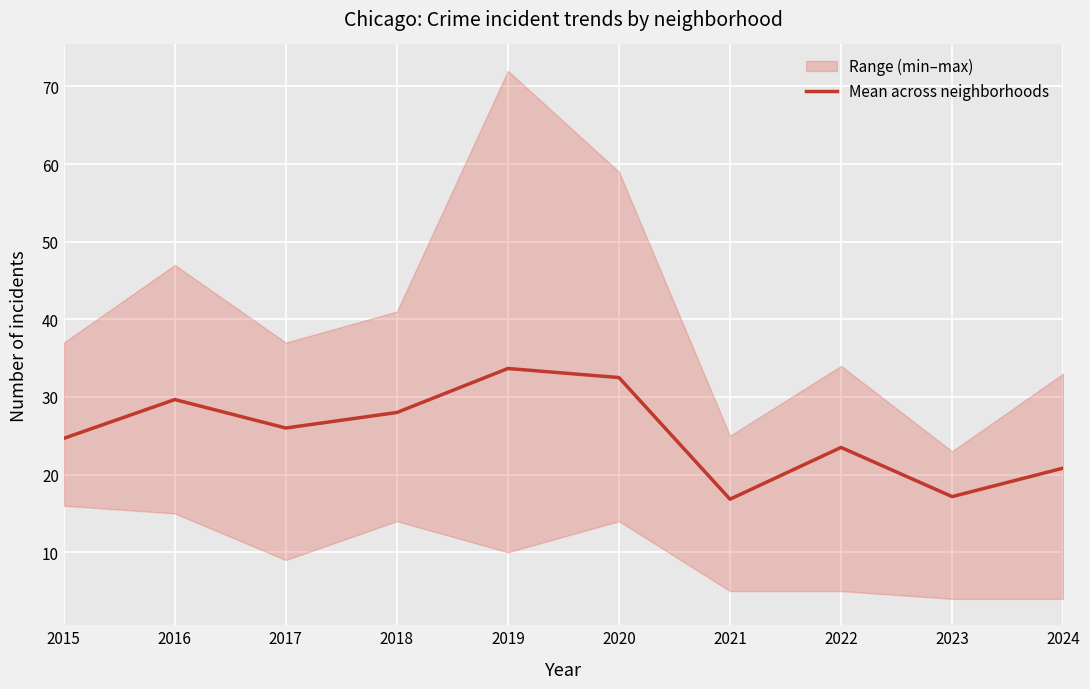

The Mean across neighborhoods series shows 32.5 at 2020. True or false?

True